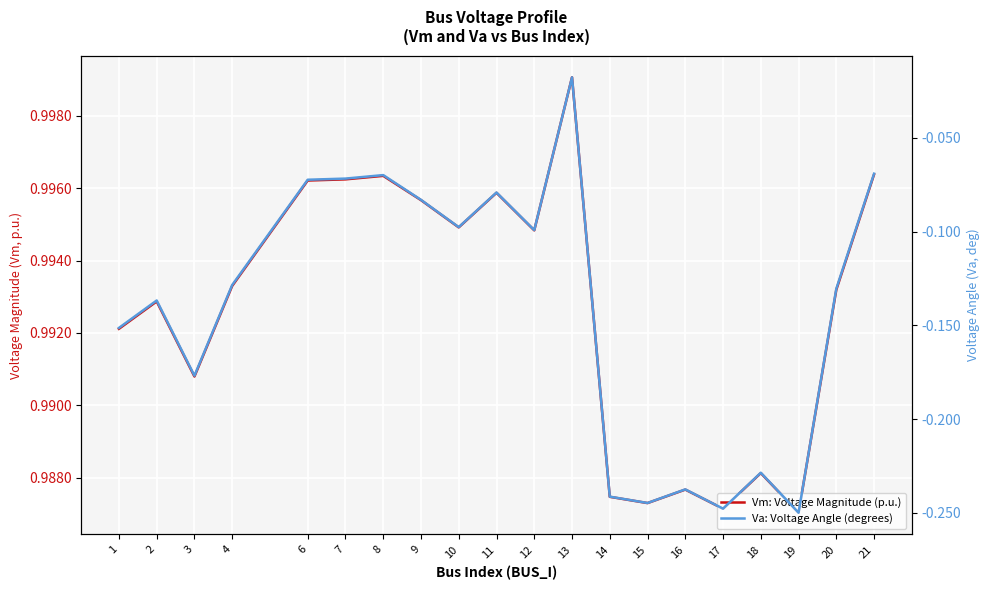

List the labels in order of Vm: Voltage Magnitude (p.u.) value, smallest first.

19, 17, 15, 14, 16, 18, 3, 1, 2, 20, 4, 12, 10, 9, 11, 6, 7, 8, 21, 13